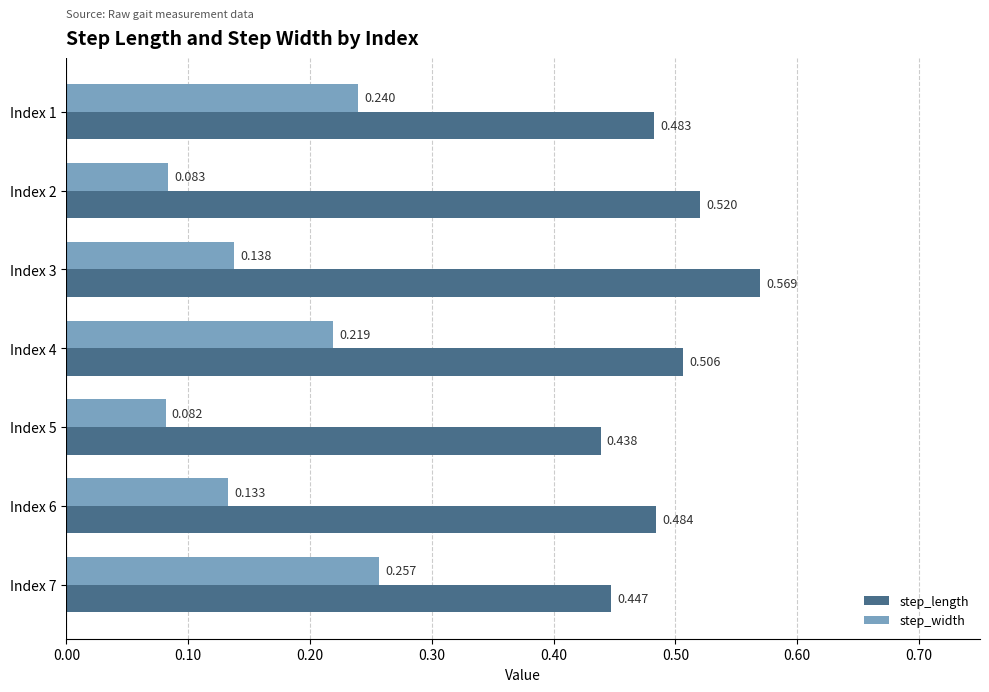

Rank the series by their average value, from highest to lowest.

step_length, step_width